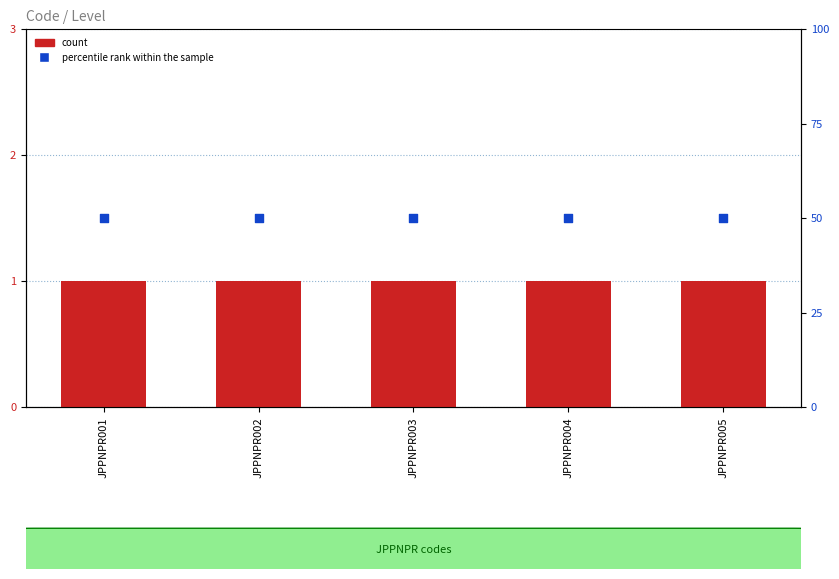

At how many categories does at least one series exceed 11?

5